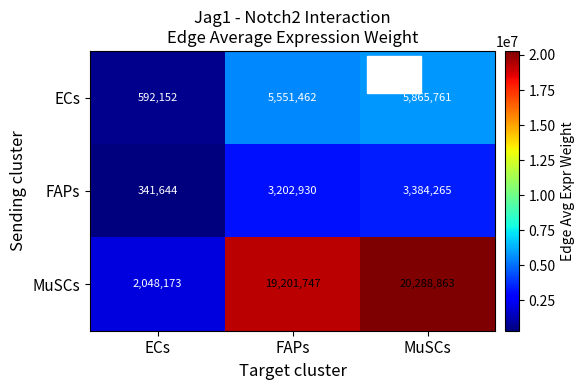

Where is FAPs nearest to the value 1862954?

FAPs